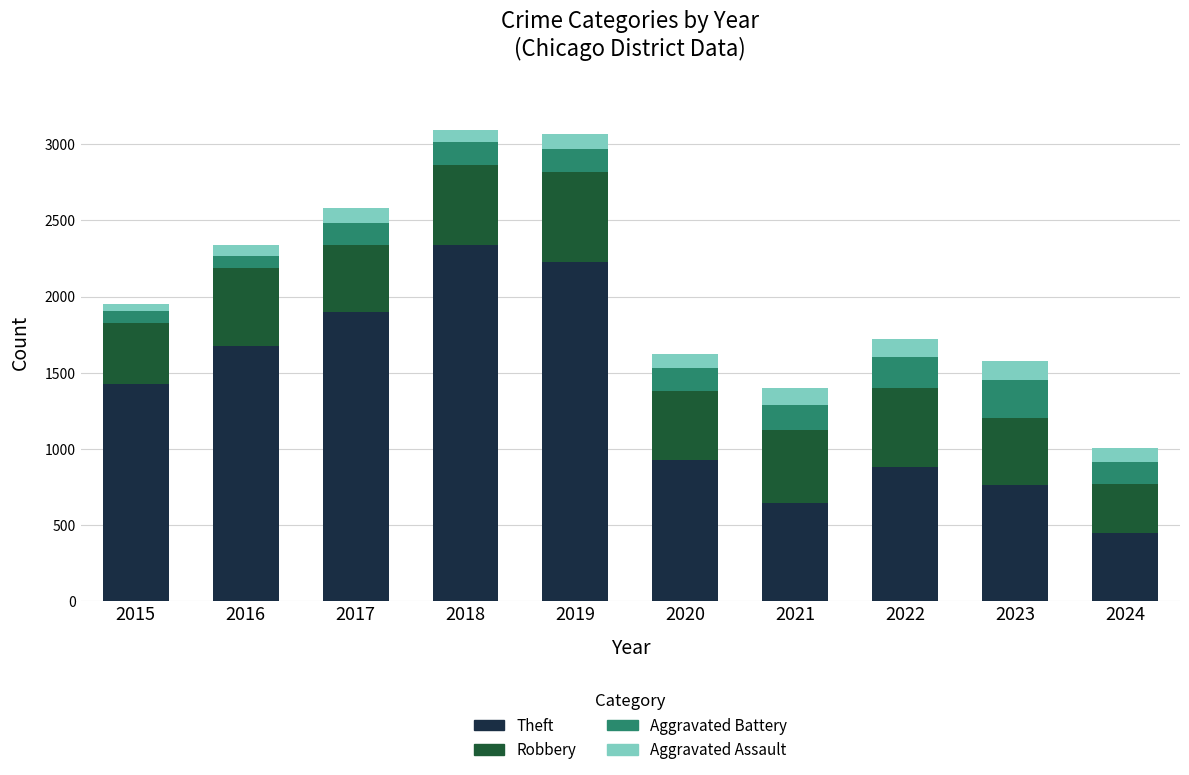

The Theft series shows 157 at 2023. True or false?

False